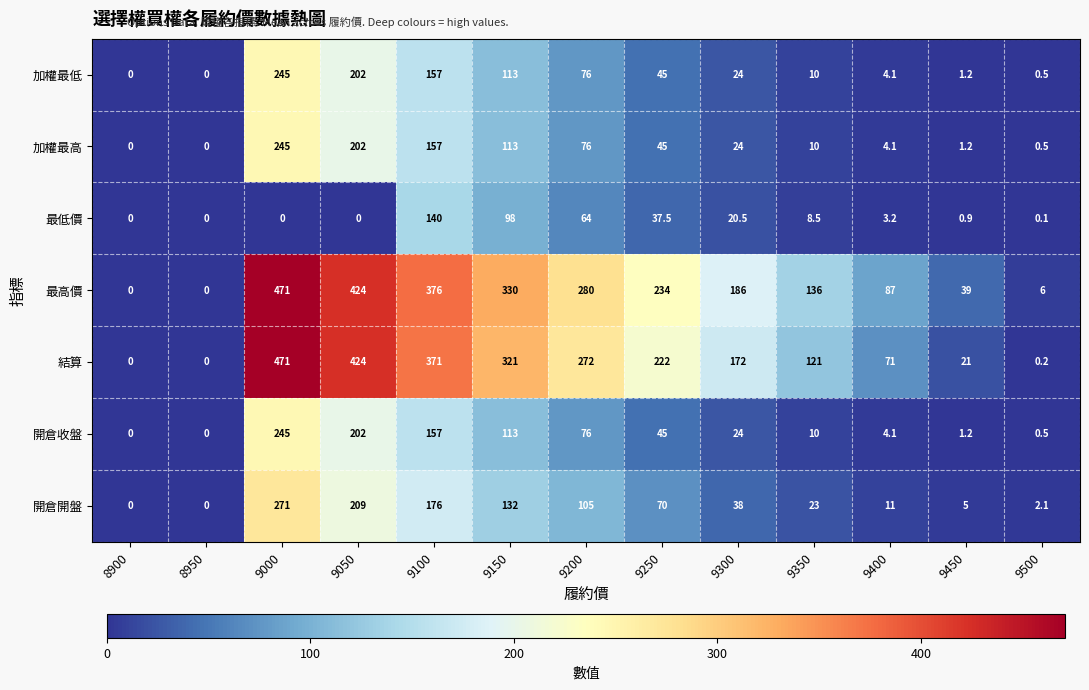

Count the number of categories in the chart.

13